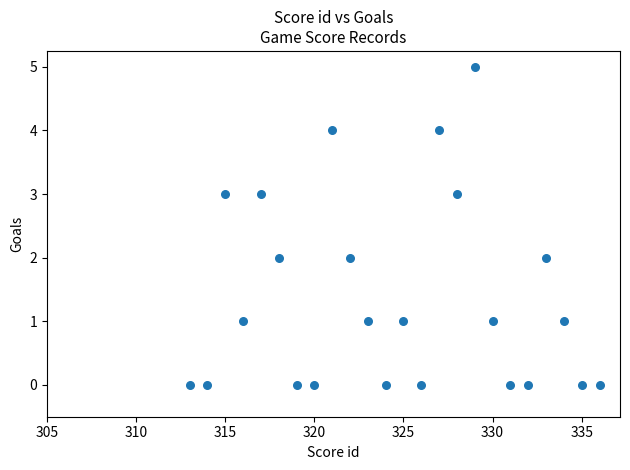

What is the range of Y values (max minus min)?

5